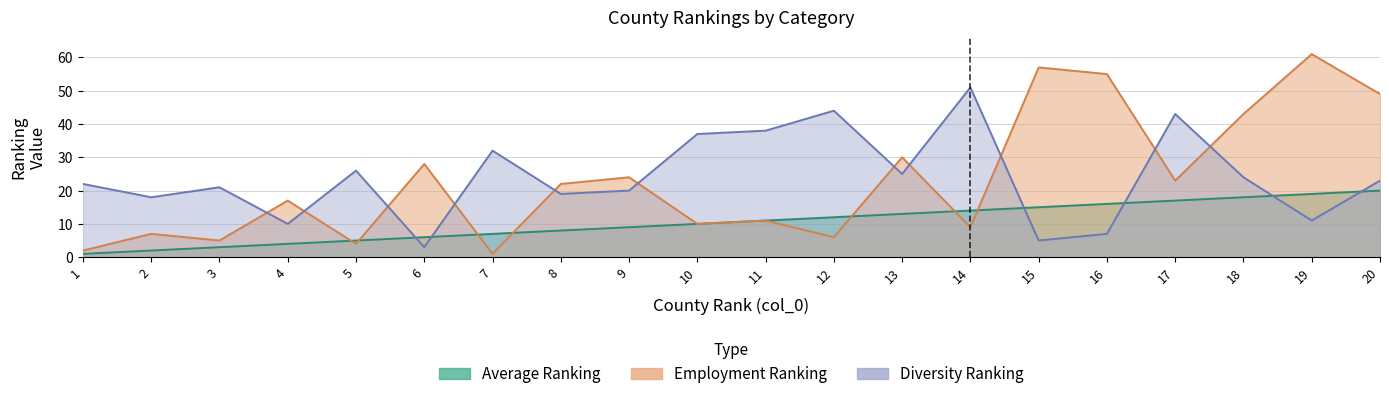

At 3, list the series in order from smallest to largest.

Average Ranking, Employment Ranking, Diversity Ranking